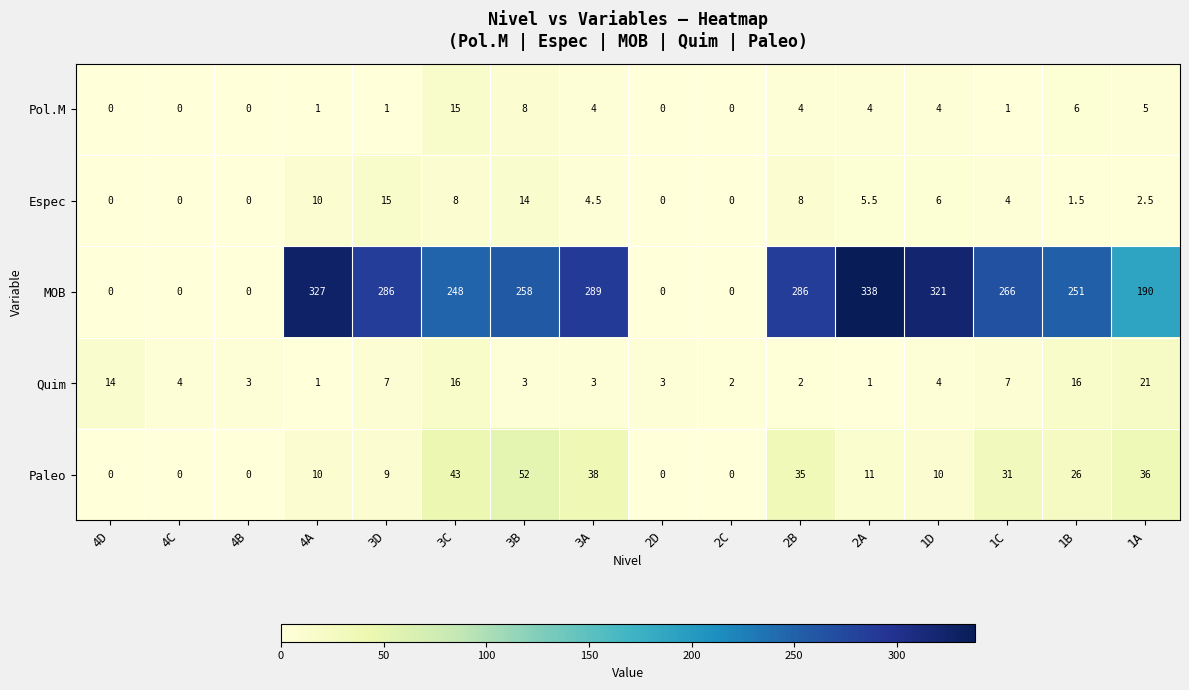

What is the difference between the highest and lowest values at 1A?

187.5